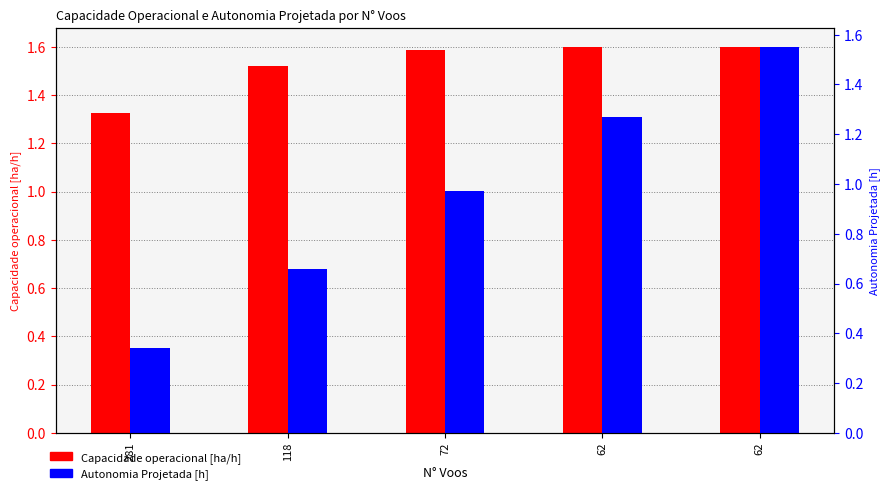

Reading left to right, what are all the values shown in this chart?

Capacidade operacional [ha/h]: 281=1.3	118=1.5	72=1.6	62=1.6	62=1.6
Autonomia Projetada [h]: 281=0.3	118=0.7	72=1.0	62=1.3	62=1.6